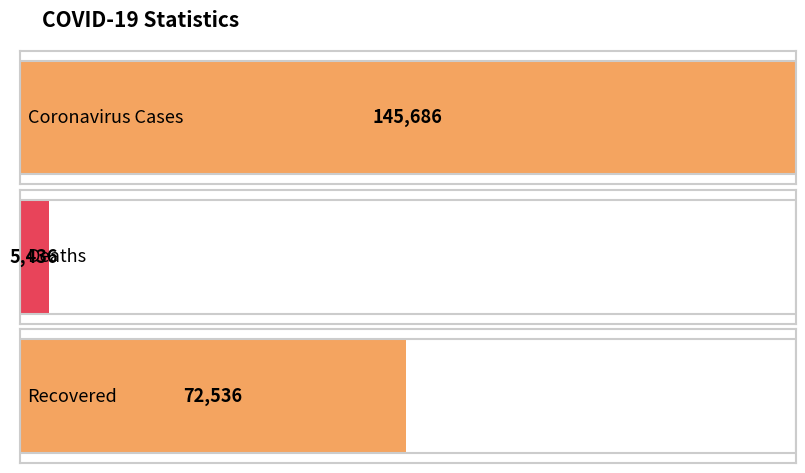

Count the number of categories in the chart.

3